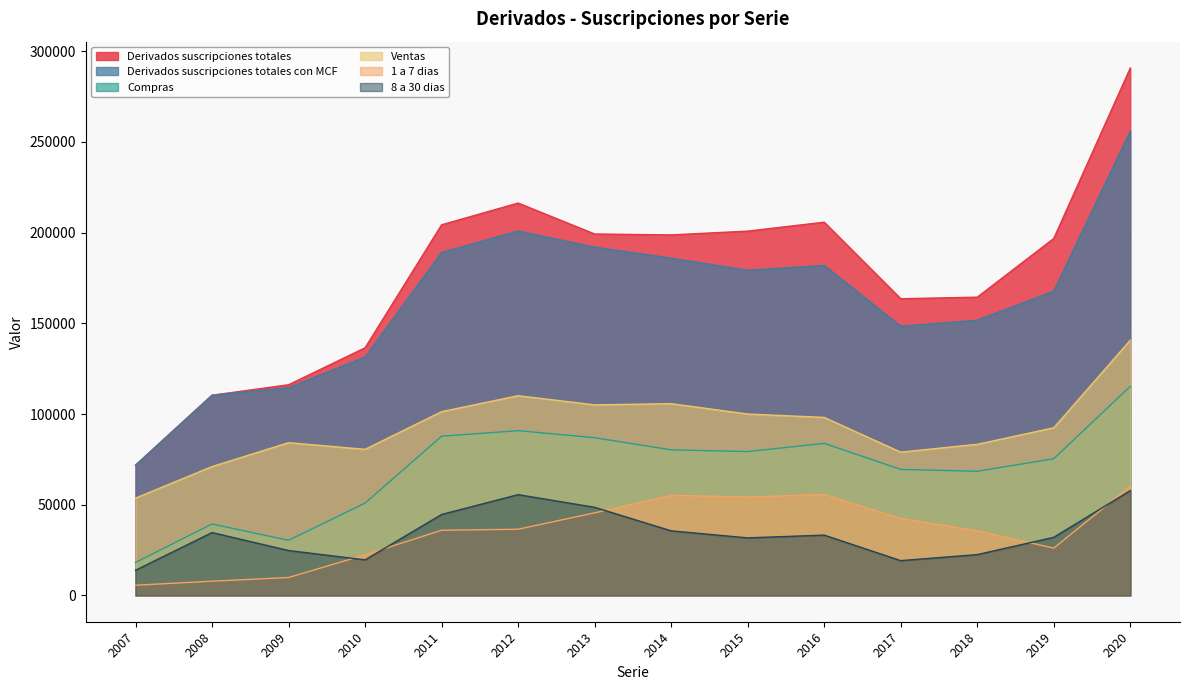

Reading left to right, what are all the values shown in this chart?

Derivados suscripciones totales: 71751	110355	116118	136505	204318	216311	199250	198748	200837	205761	163558	164410	196783	290759
Derivados suscripciones totales con MCF: 71751	110355	114559	131383	189025	200893	191958	185932	179262	181933	148410	151707	167722	255934
Compras: 18122	39346	30371	50864	87737	90810	86928	80237	79279	83813	69447	68417	75333	115249
Ventas: 53629	71010	84188	80520	101289	110083	105031	105694	99982	98120	78963	83290	92389	140684
1 a 7 dias: 5586	7820	9849	22352	35900	36463	45506	55141	54236	55621	42380	35624	26044	60205
8 a 30 dias: 13843	34628	24723	19578	44597	55533	48552	35580	31696	33223	19153	22479	31999	57740